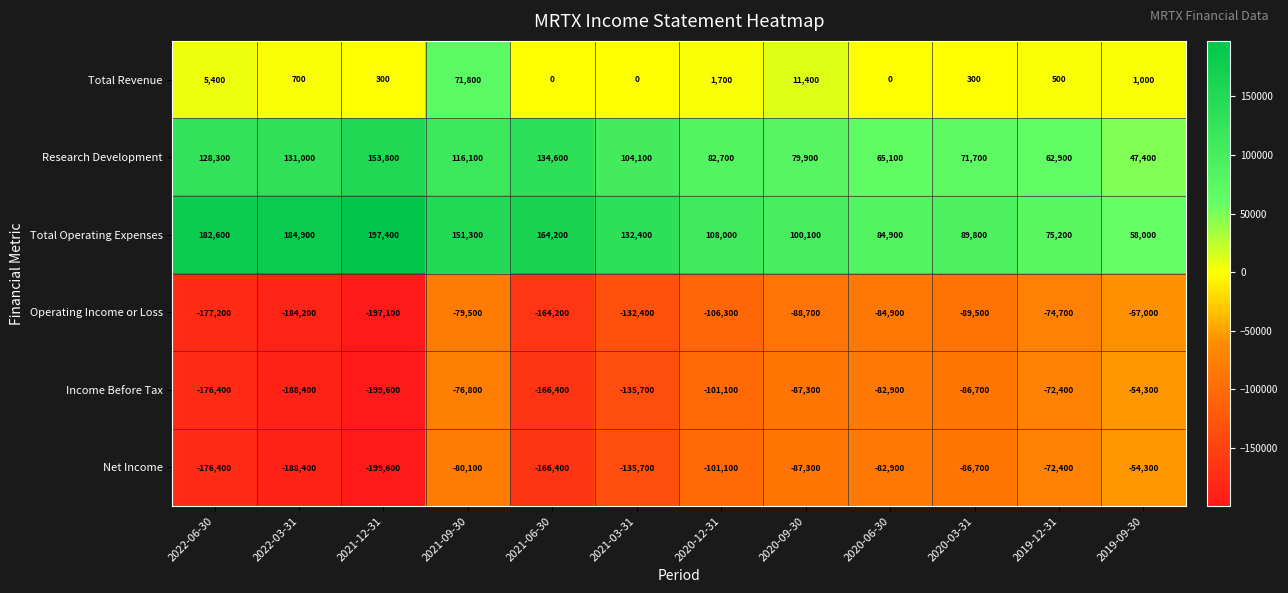

What is the spread (max minus min) of values at 2021-12-31?

397000